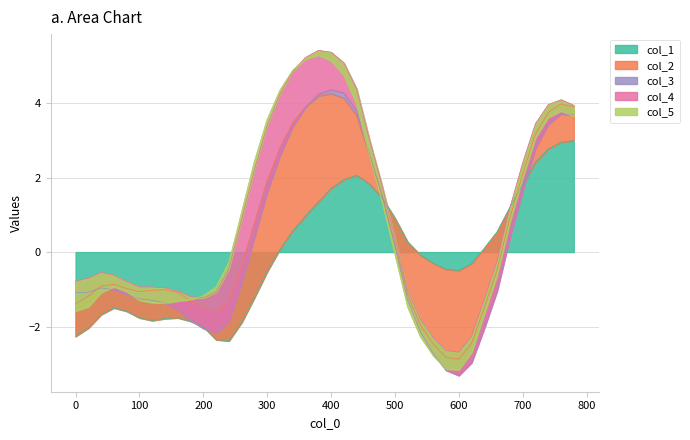

Which has a higher value, 13 or 14?

14